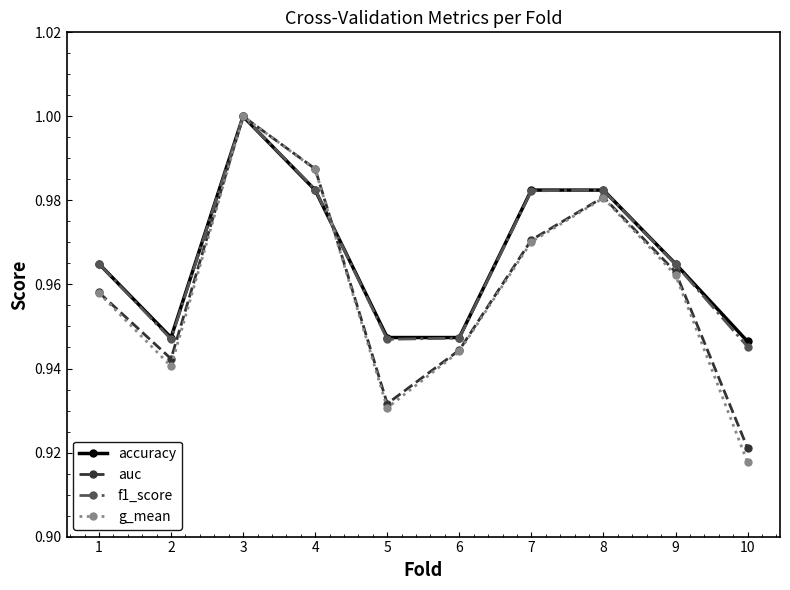

Which series changed the most between 7 and 9?

accuracy